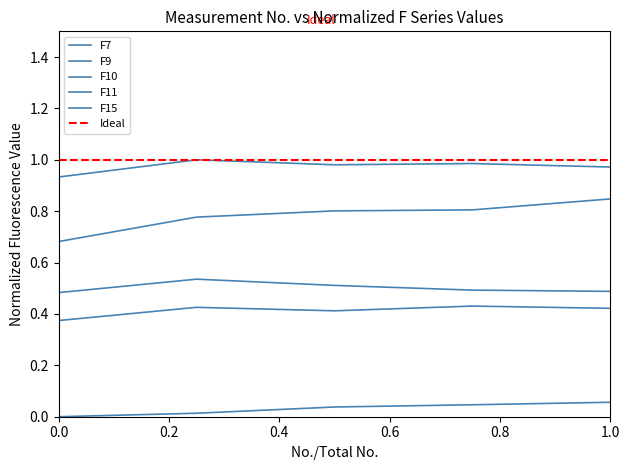

Reading left to right, list all the values displayed in this chart.

F7: 0.0	0.0	0.0	0.0	0.1
F9: 0.9	1.0	1.0	1.0	1.0
F10: 0.5	0.5	0.5	0.5	0.5
F11: 0.4	0.4	0.4	0.4	0.4
F15: 0.7	0.8	0.8	0.8	0.8